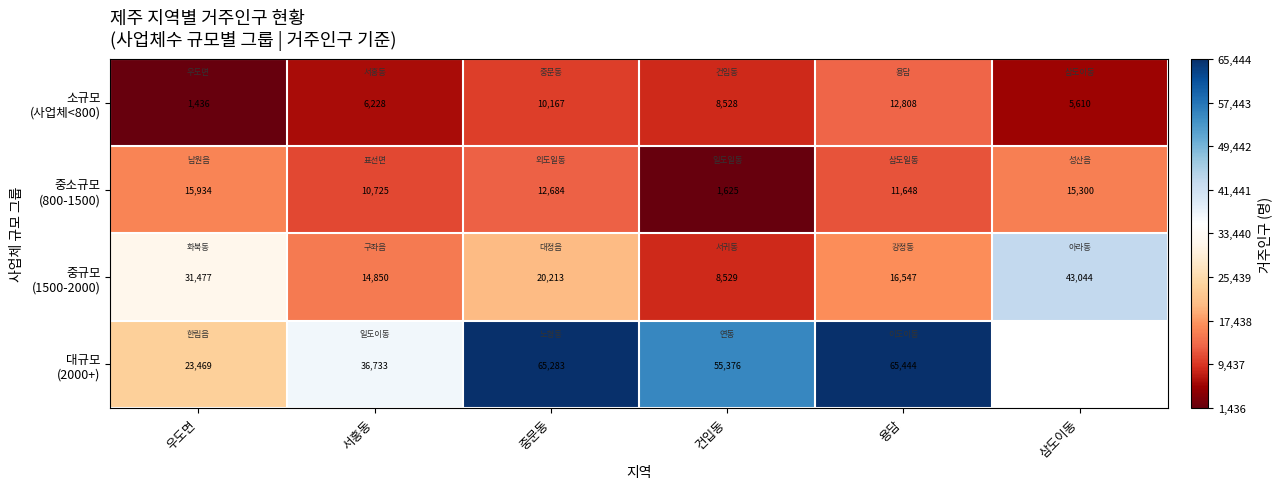

What is the minimum value for 소규모 (사업체<800)?

1436.2